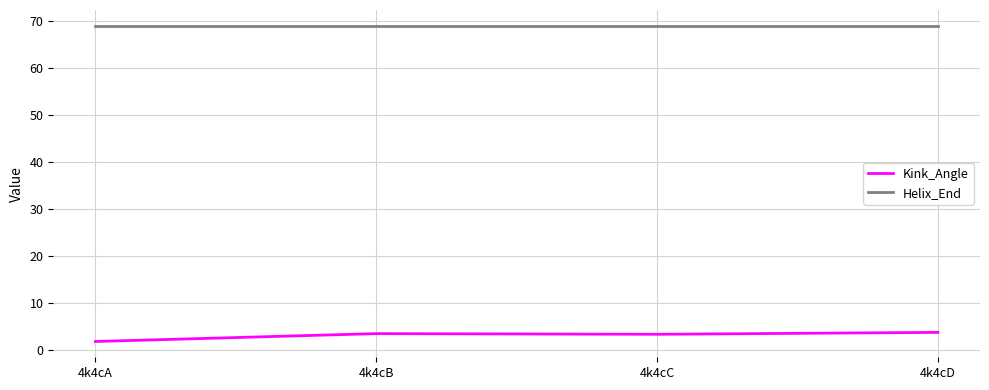

What is the total value across all series at 4k4cC?

72.3